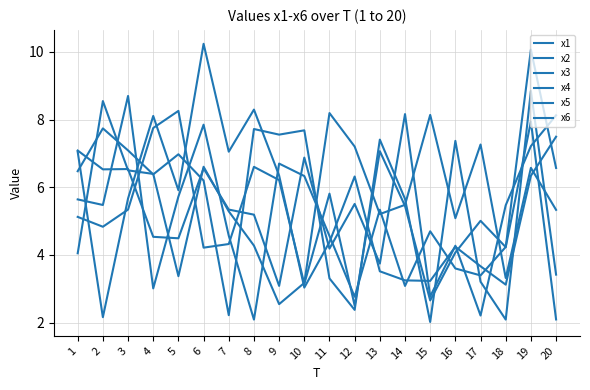

True or false: x3 has more than 1 points higher than both neighbors.

True